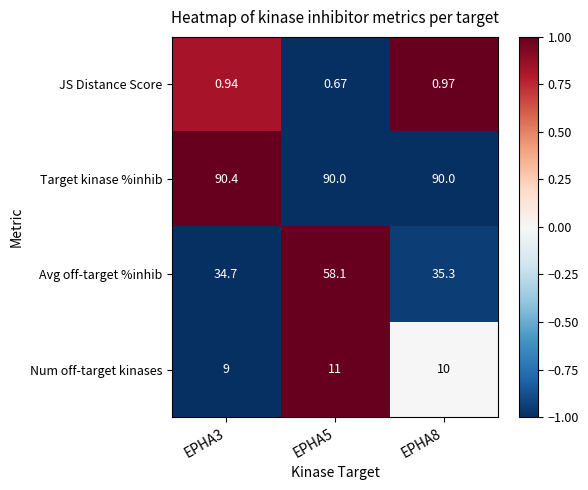

Which series has the largest total across all categories?

Target kinase %inhib